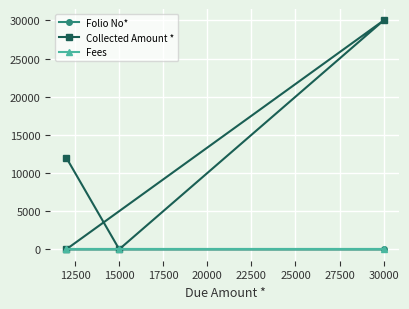

How many data points does each series have?

4